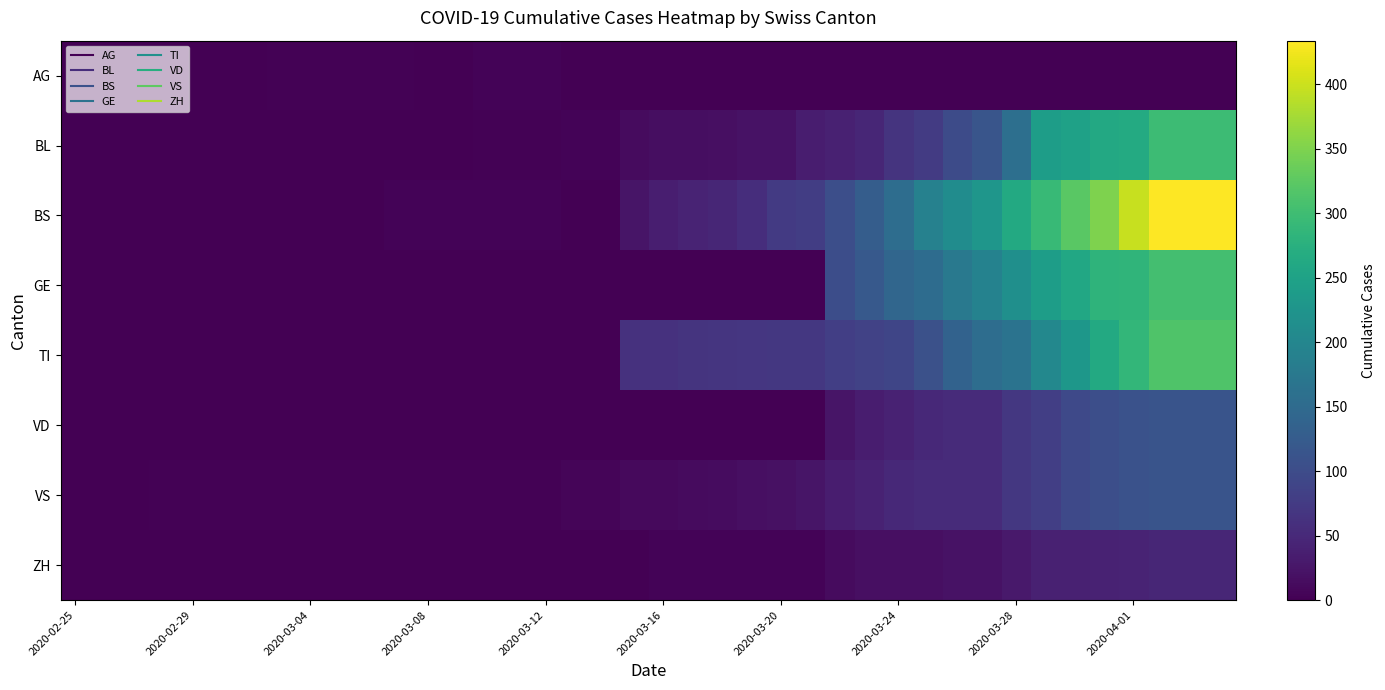

Which series has the largest range (max minus min)?

BS